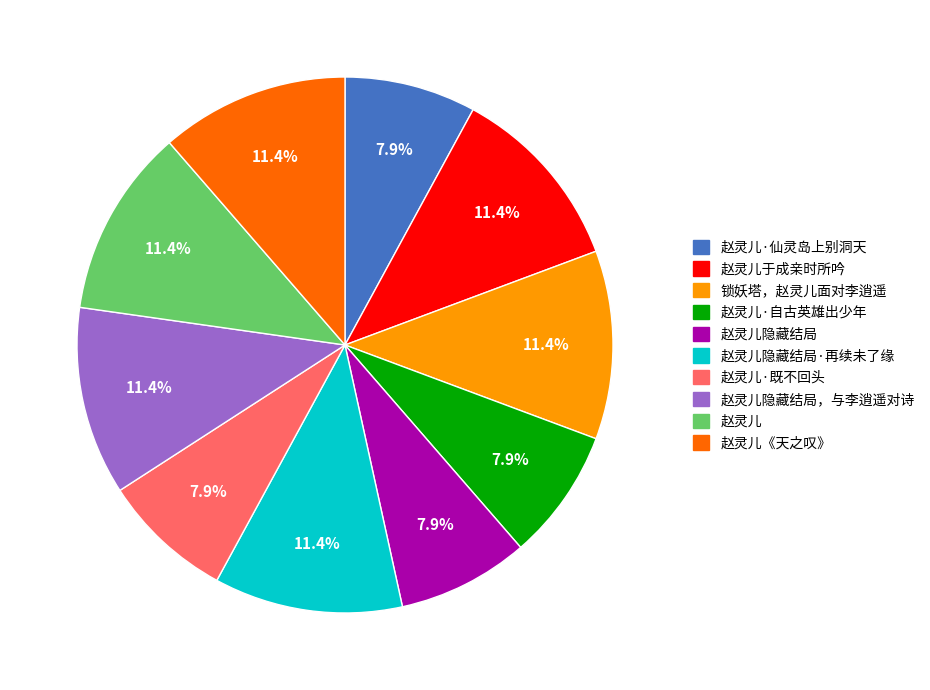

Is there any slice that represents more than half of the pie?

No